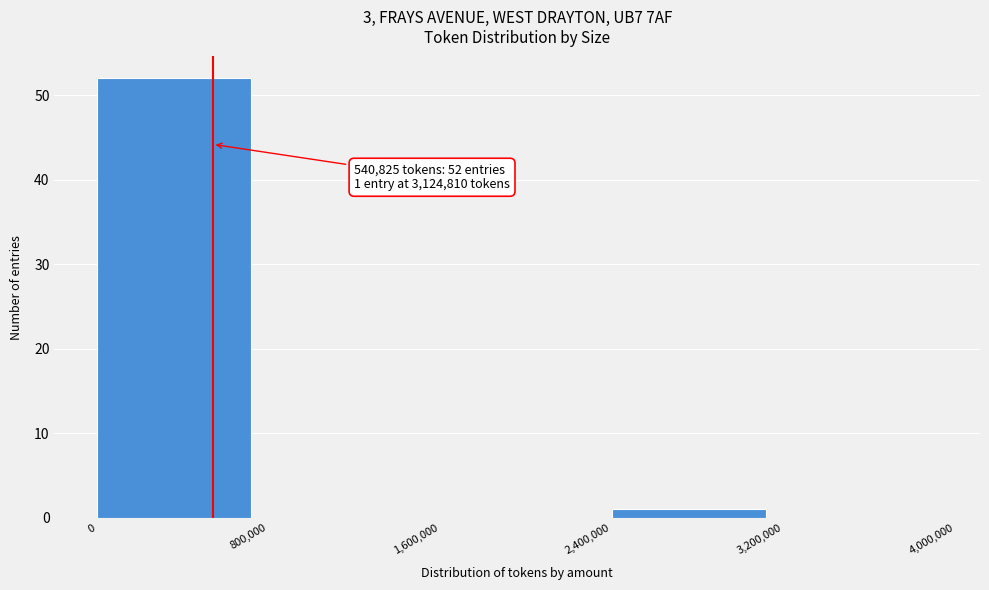

Which range on the x-axis has the tallest bar?

0 to 800,000